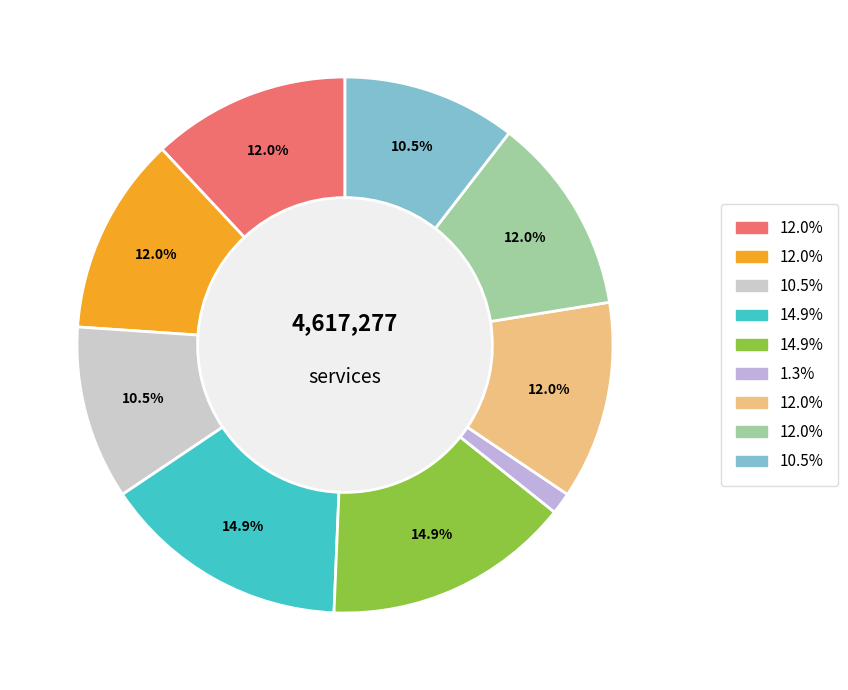

How many segments does this pie chart have?

9